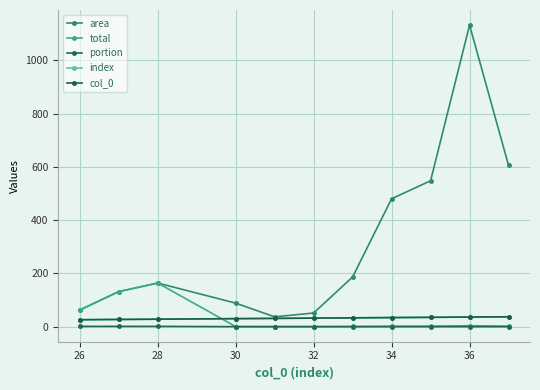

Does the chart have visible grid lines?

Yes